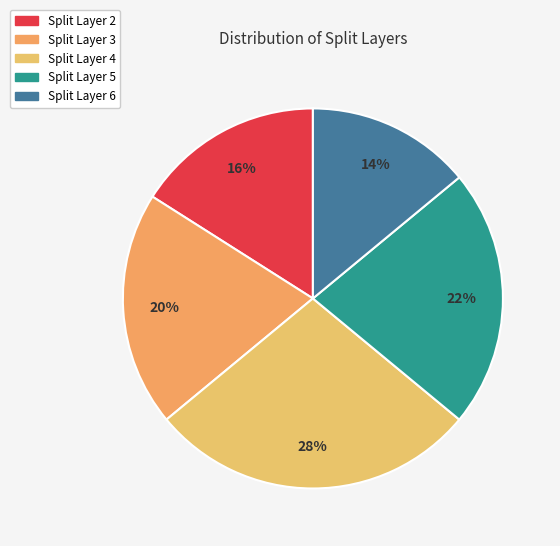

How many slices are in this pie chart?

5